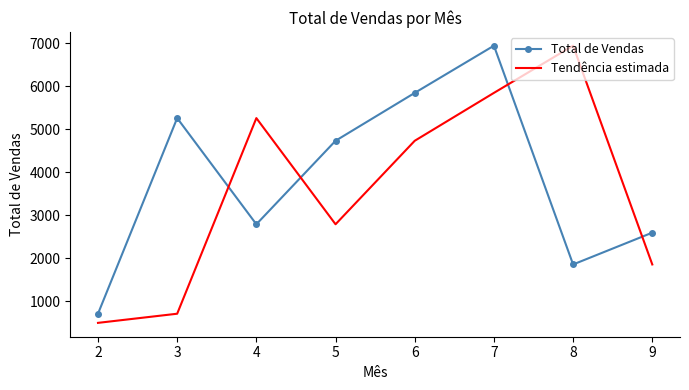

What are all the series names shown in the legend?

Total de Vendas, Tendência estimada